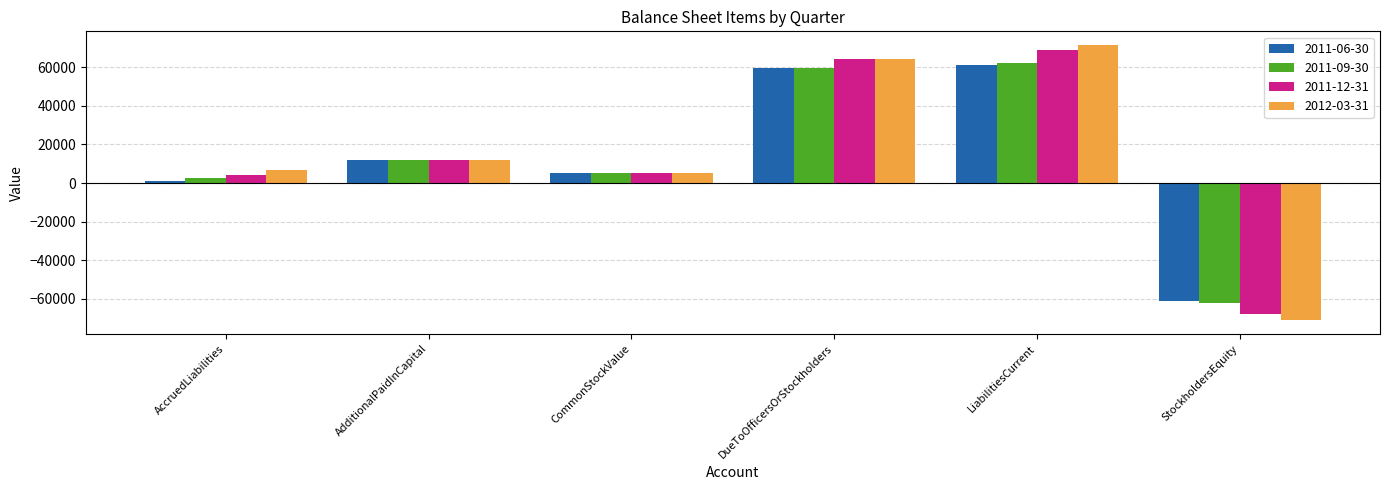

Is it true that 2012-03-31 equals 7017 at AccruedLiabilities?

True